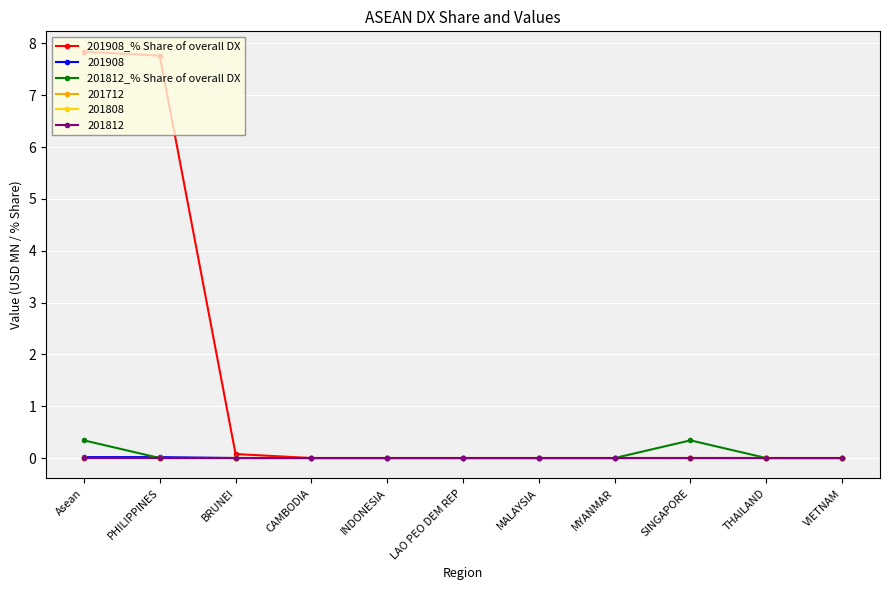

Is this an area chart (filled region under the line)?

No